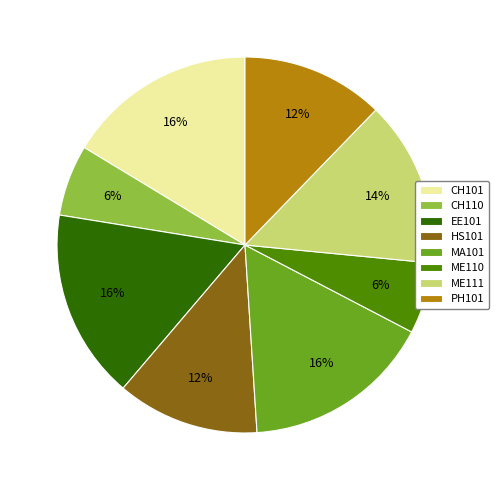

To the nearest percent, what portion does PH101 represent?

12%